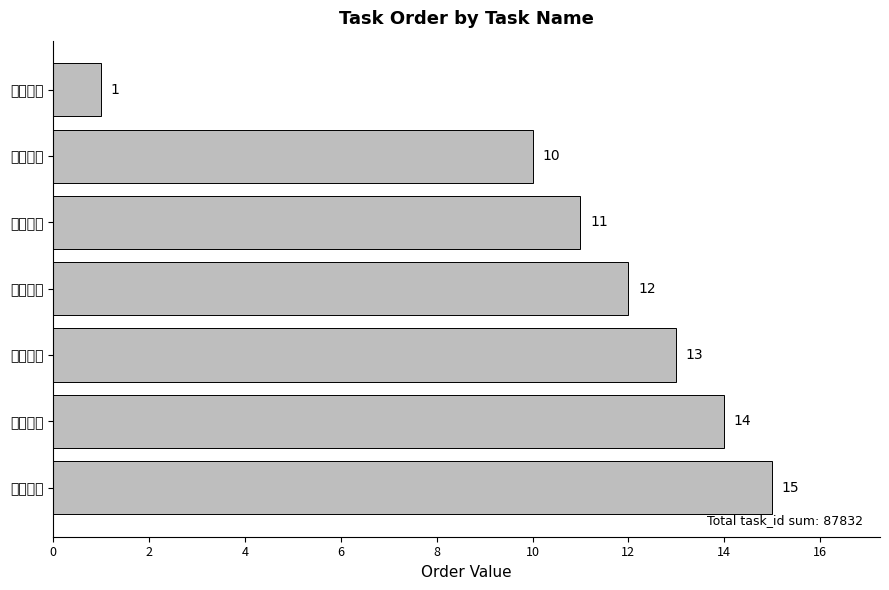

List the labels in order of value, largest first.

捕获彩金, 累计在线, 累计开炮, 累计捕鱼, 使用技能, 进入游戏, 单笔充值